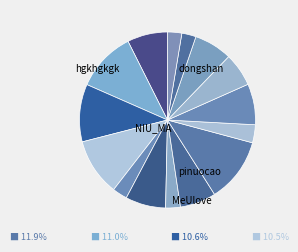

Count the number of slices in the pie.

15